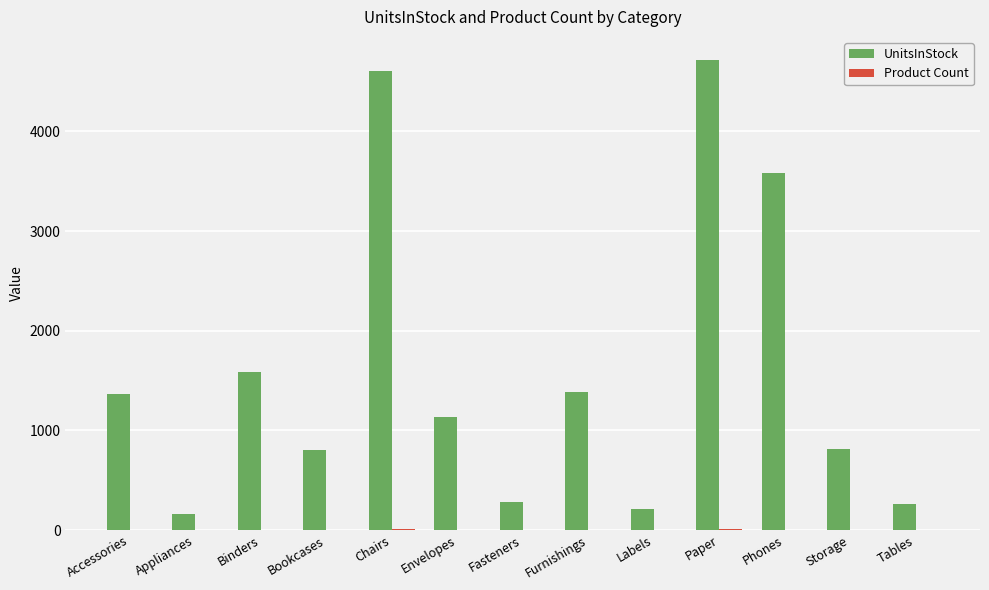

What is the average value of the UnitsInStock series?

1607